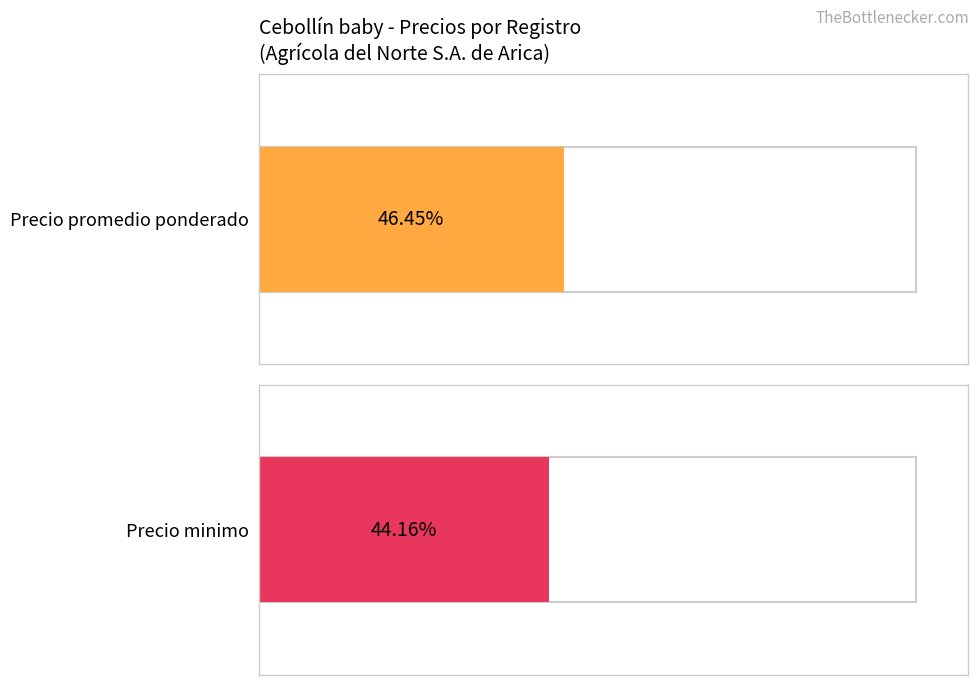

Is it true that Precio minimo equals 2800 at 250-2900?

True